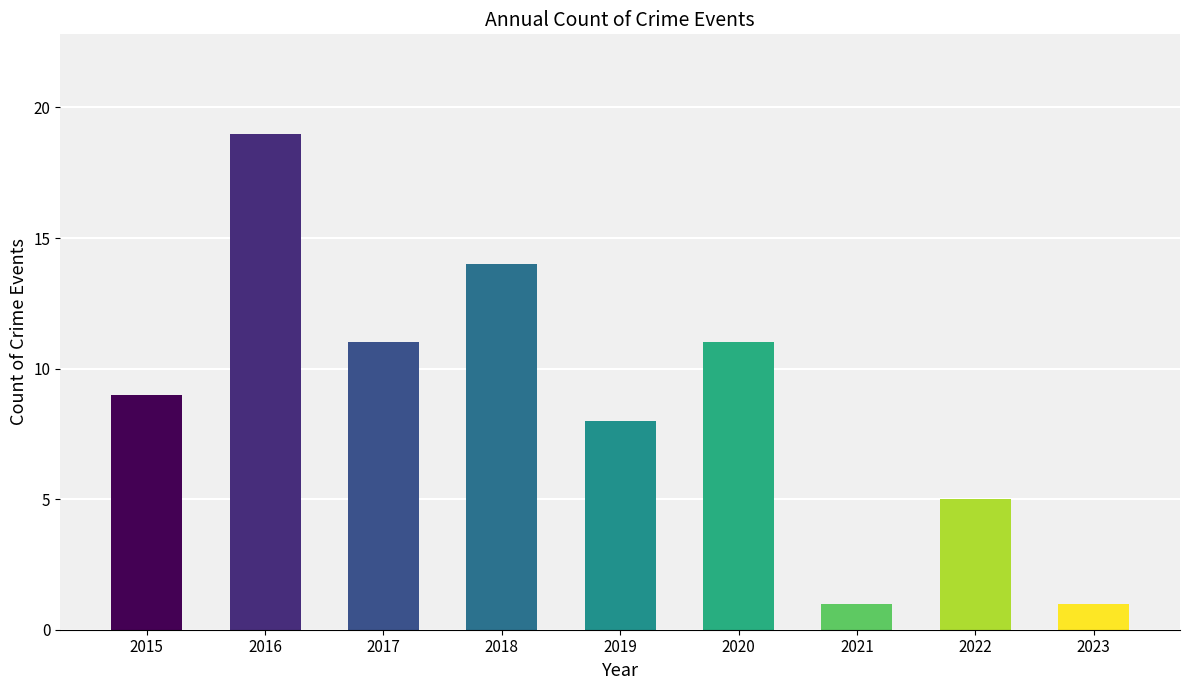

What is the value of the 9th bar from the left?

1